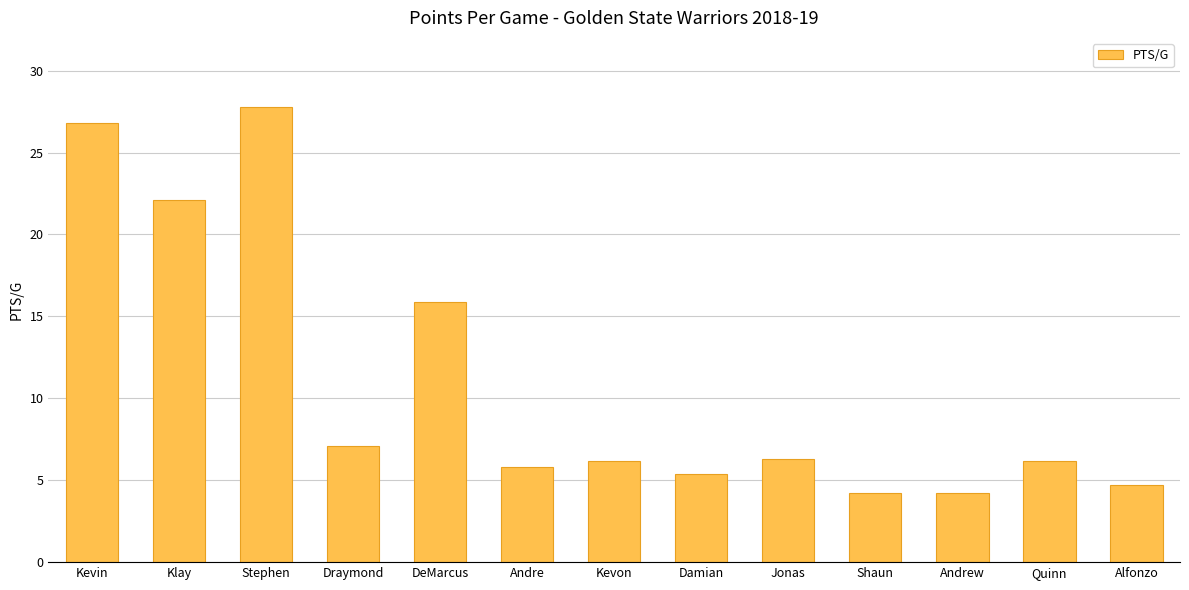

What is the sum of all values?

142.7